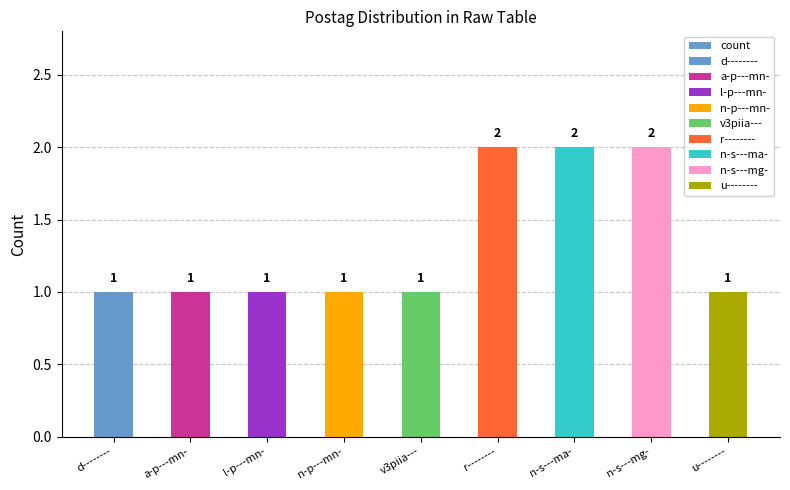

Reading left to right, transcribe all the data shown in this chart.

1	1	1	1	1	2	2	2	1